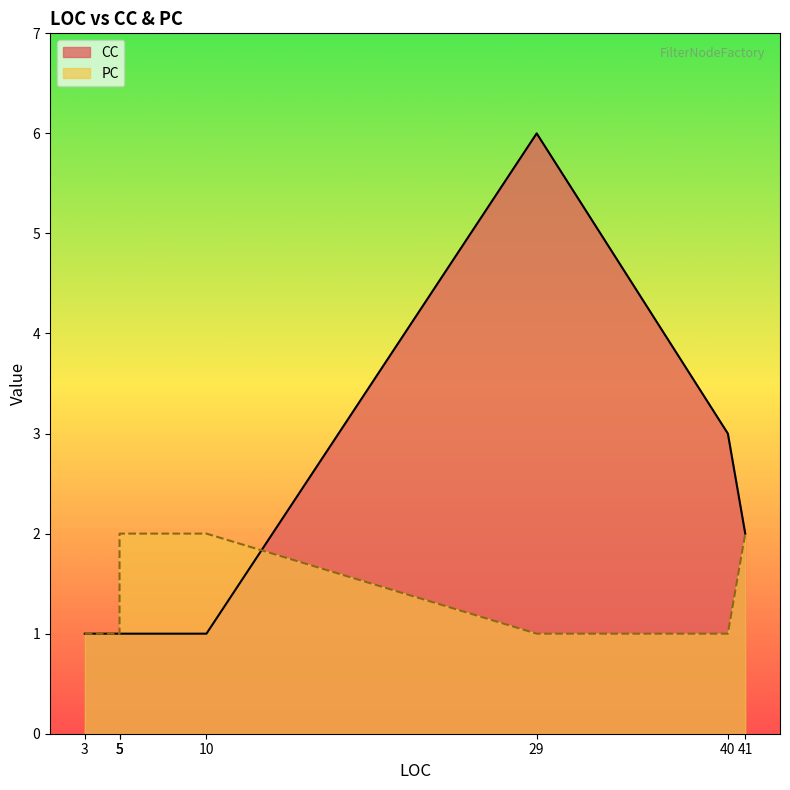

What are all the series names shown in the legend?

CC, PC